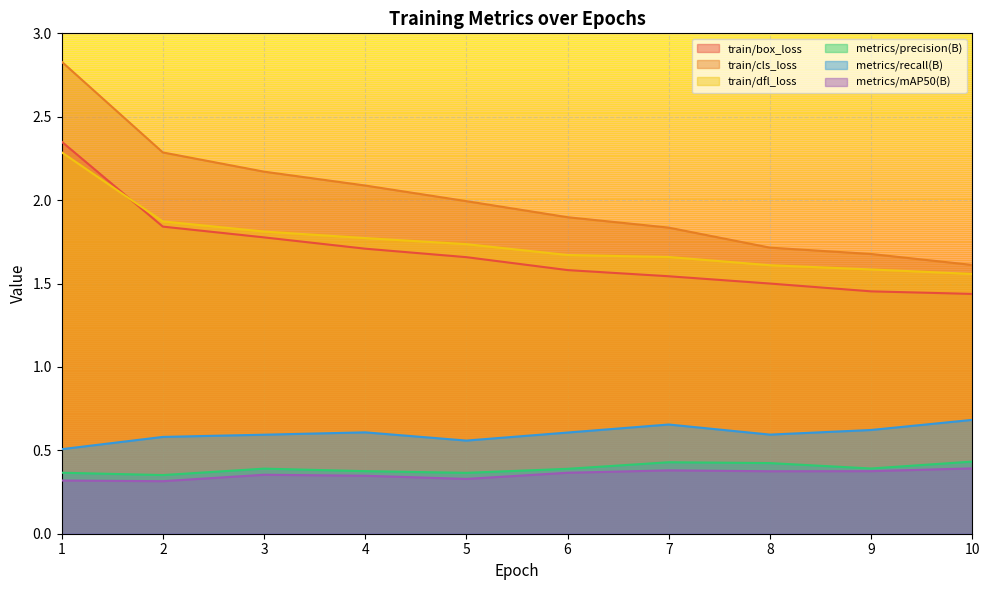

The train/cls_loss series shows 3.0 at 2. True or false?

False